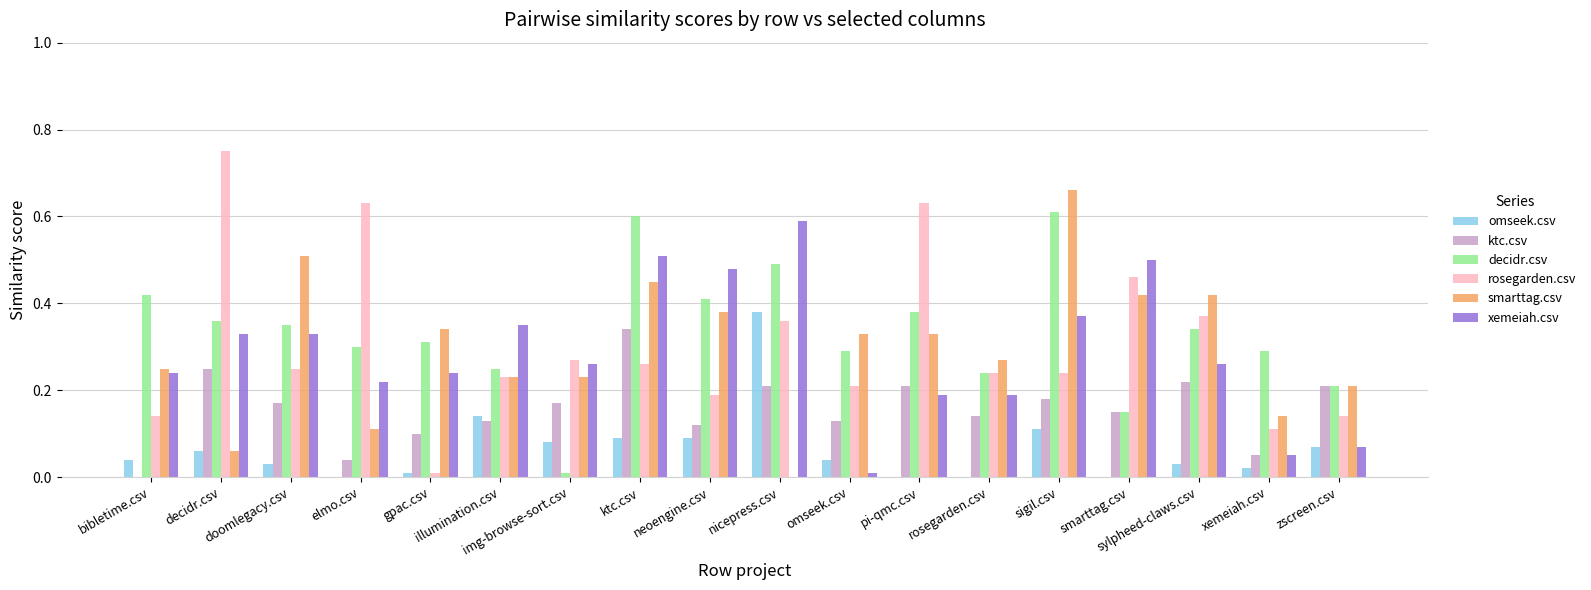

Are the bars grouped side by side (vs. stacked)?

Yes